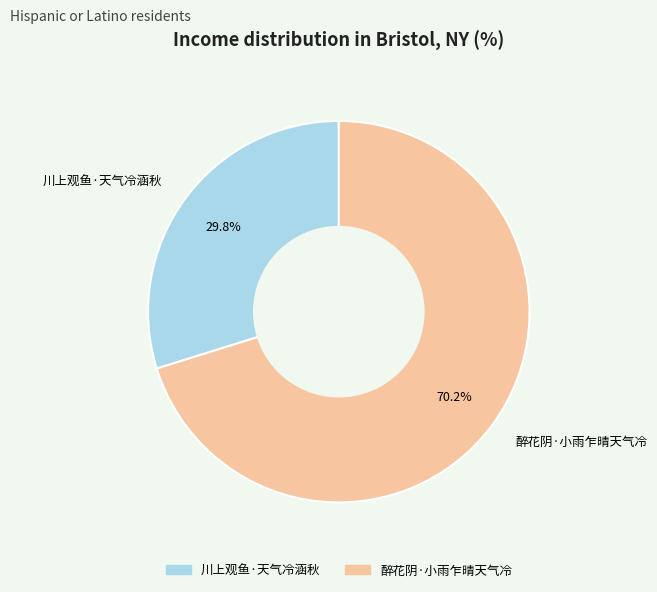

To the nearest percent, what percentage of the pie is 醉花阴·小雨乍晴天气冷?

70%